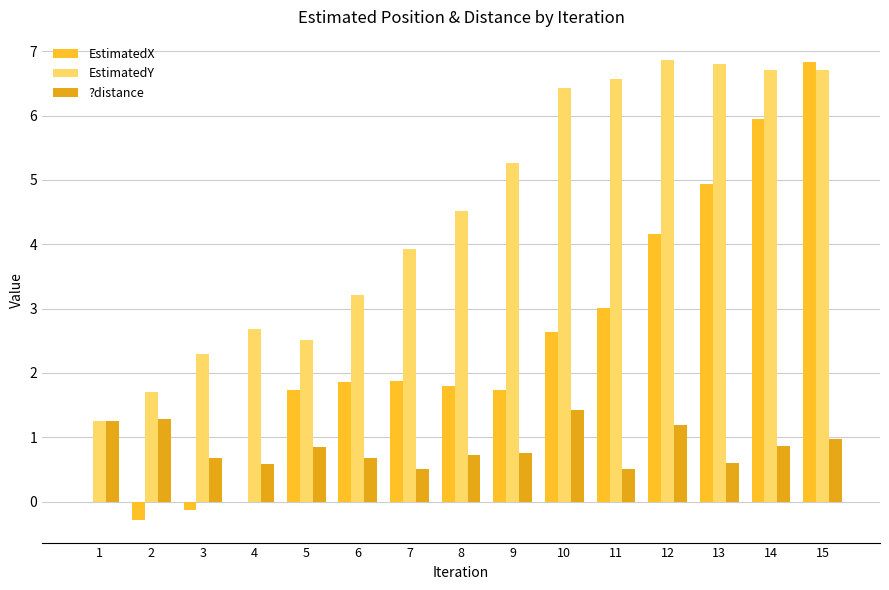

What is the smallest value displayed?

-0.3